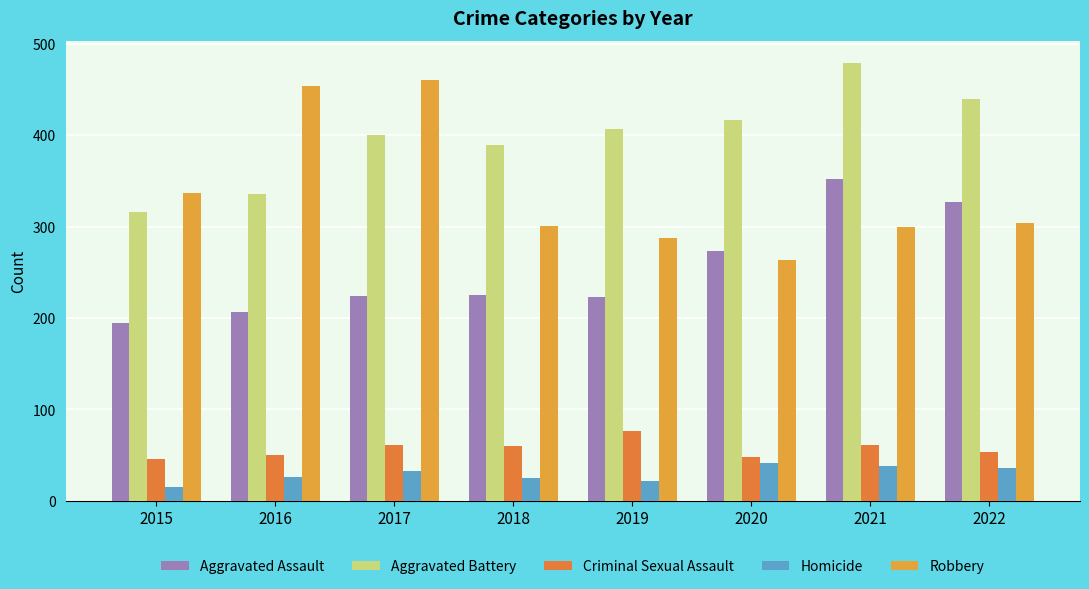

What is the difference between the highest and lowest values at 2017?

427